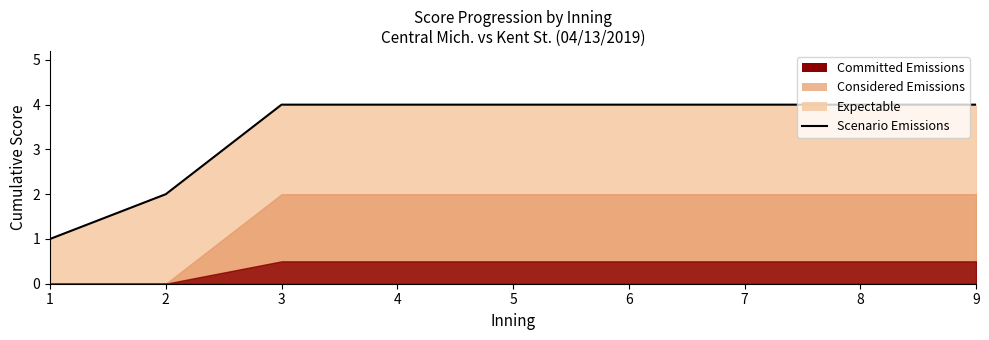

Which has a higher value, 9 or 1?

9